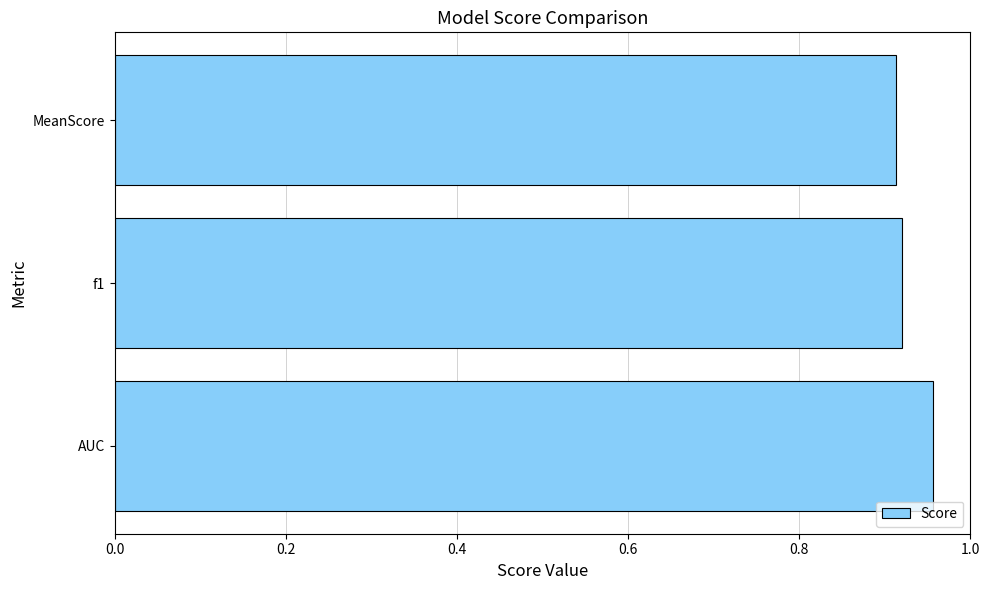

The chart shows a value of 0.5 at f1. True or false?

False